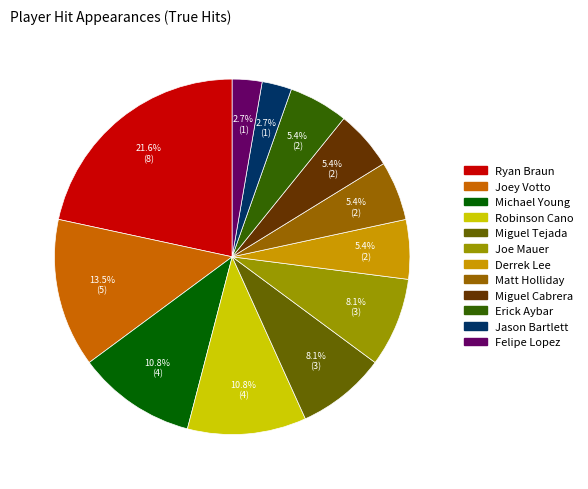

How many slices are in this pie chart?

12